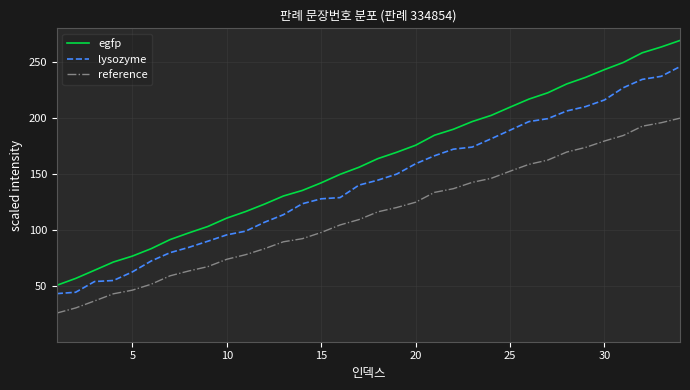

What is the difference between the maximum and minimum values in the egfp series?

218.8